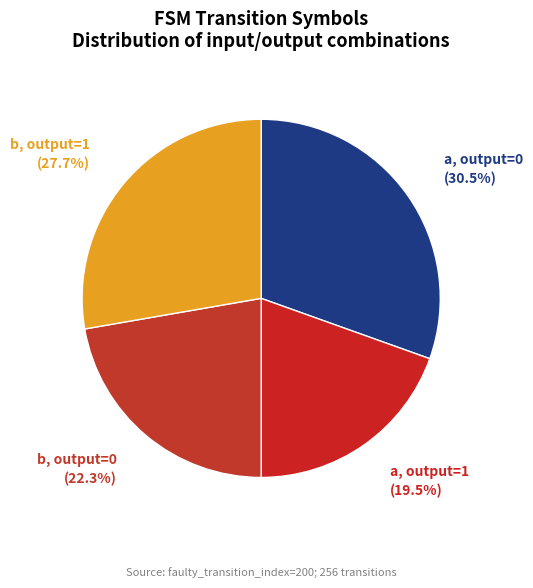

Rank the categories by value from highest to lowest.

a, output=0, b, output=1, b, output=0, a, output=1